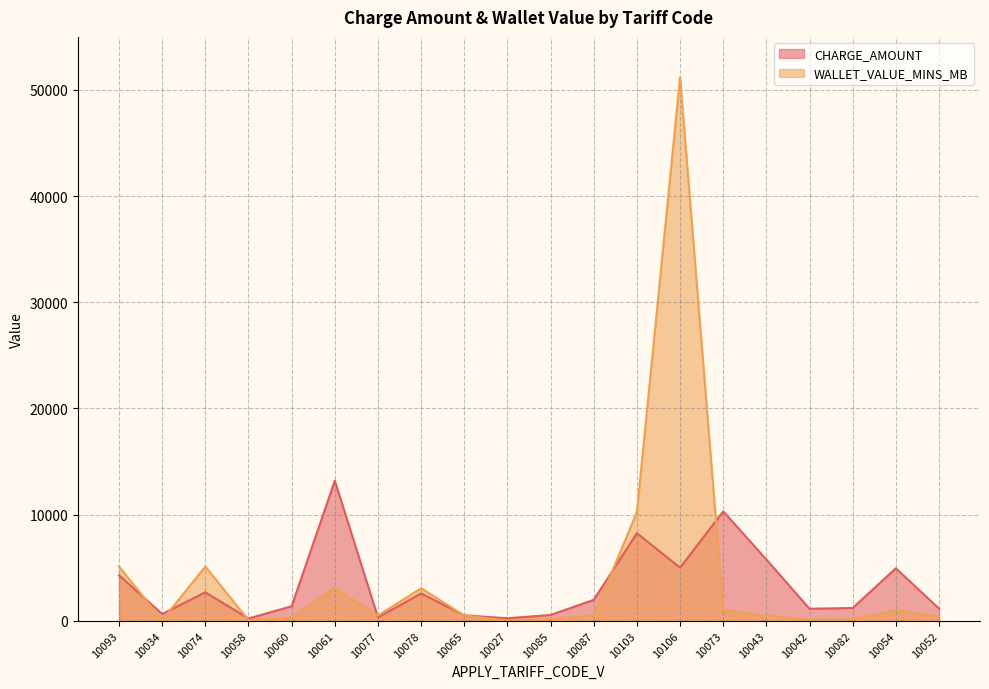

Where is the first local minimum for CHARGE_AMOUNT?

10034